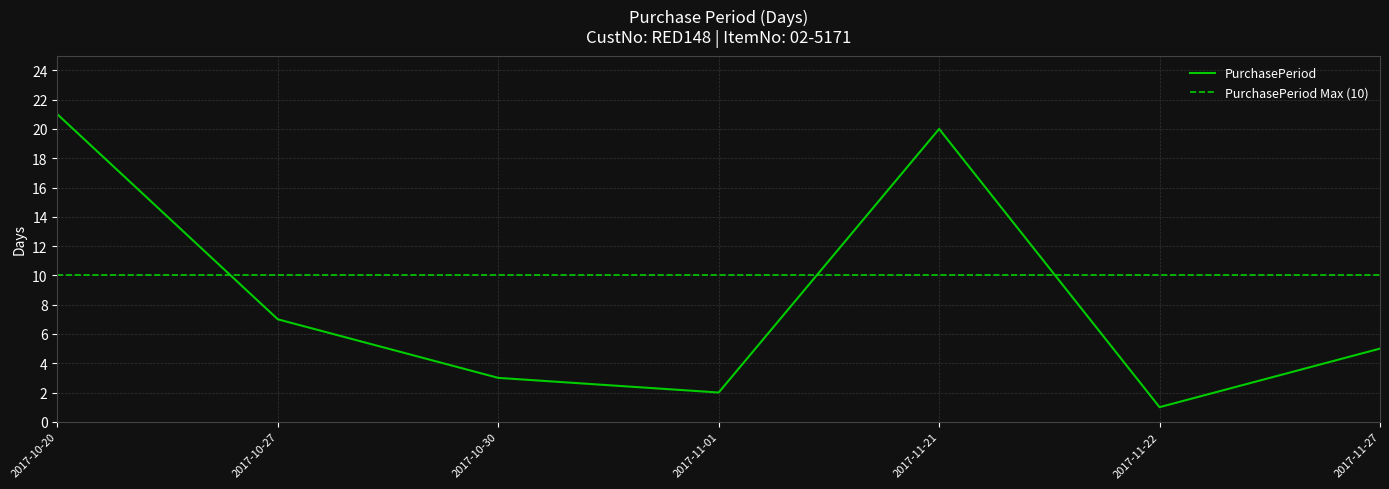

What is the sum of the values at 2017-10-27 and 2017-11-27?

12